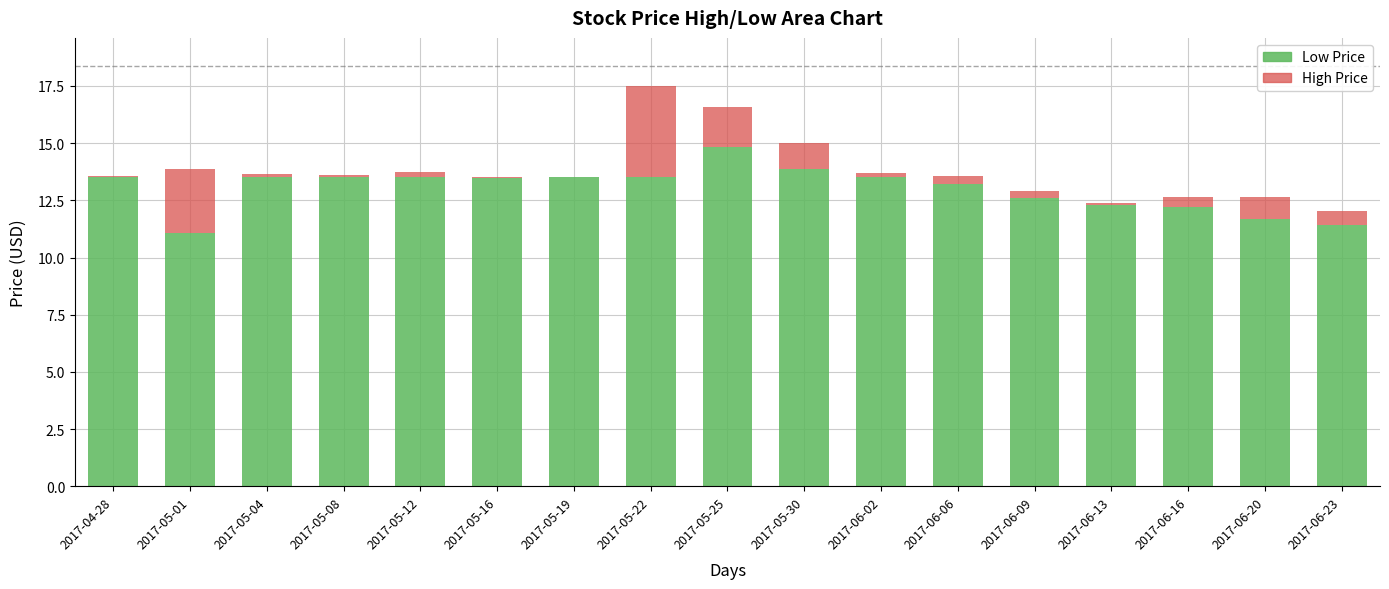

Are the bars horizontal?

No